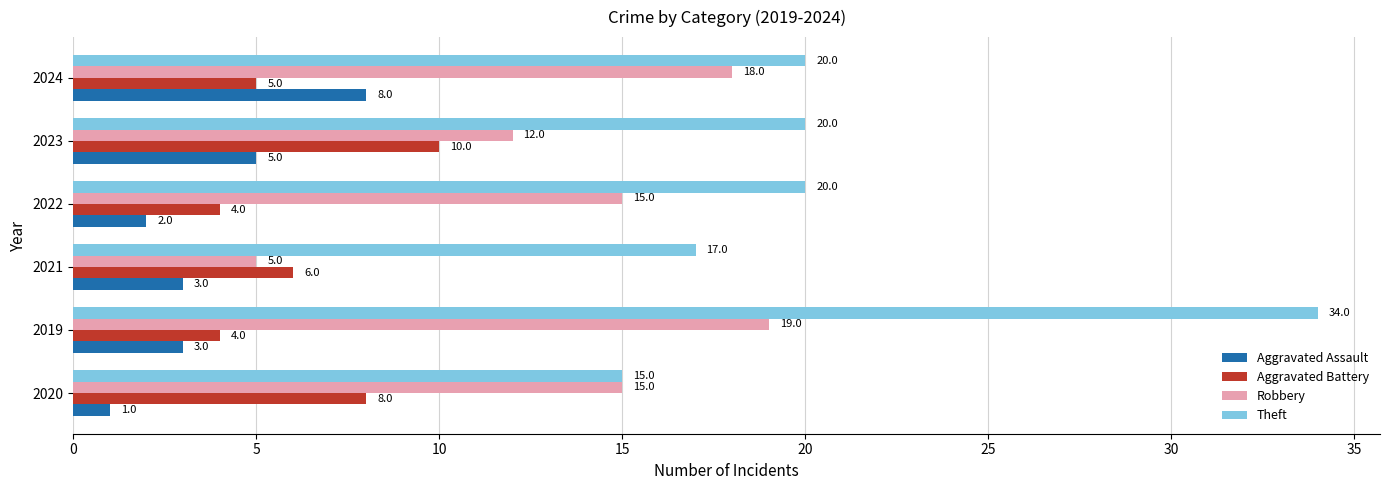

What is the lowest value of the Robbery series?

5